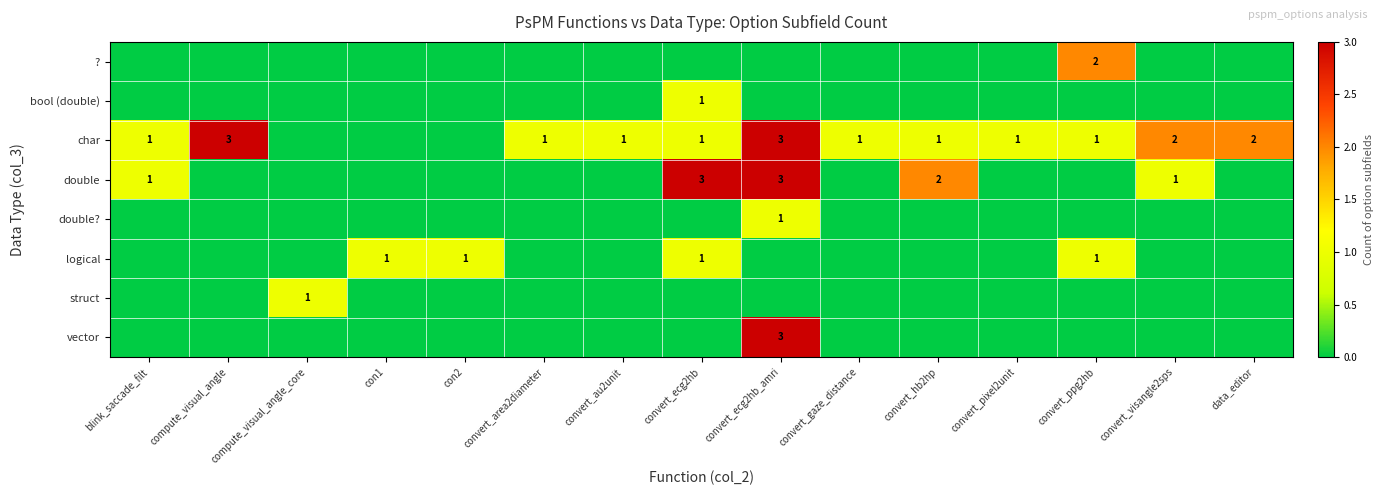

Is it true that char equals 1 at convert_area2diameter?

True